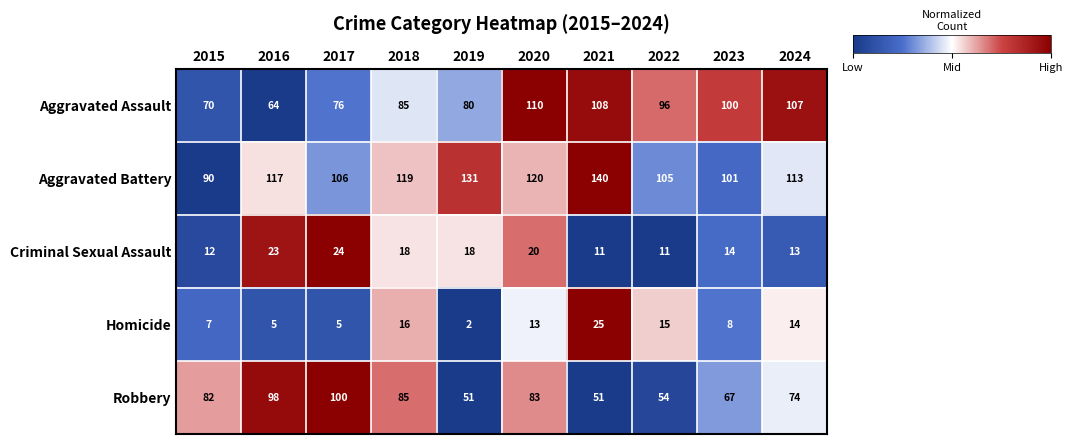

Which series has the largest range (max minus min)?

Aggravated Battery